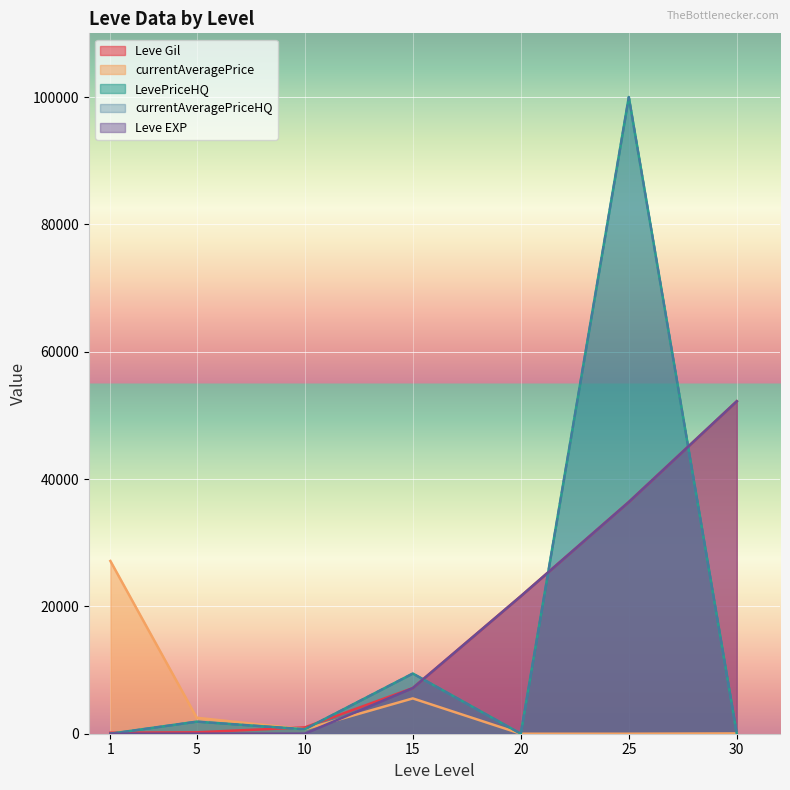

Which series has the widest spread of values?

LevePriceHQ